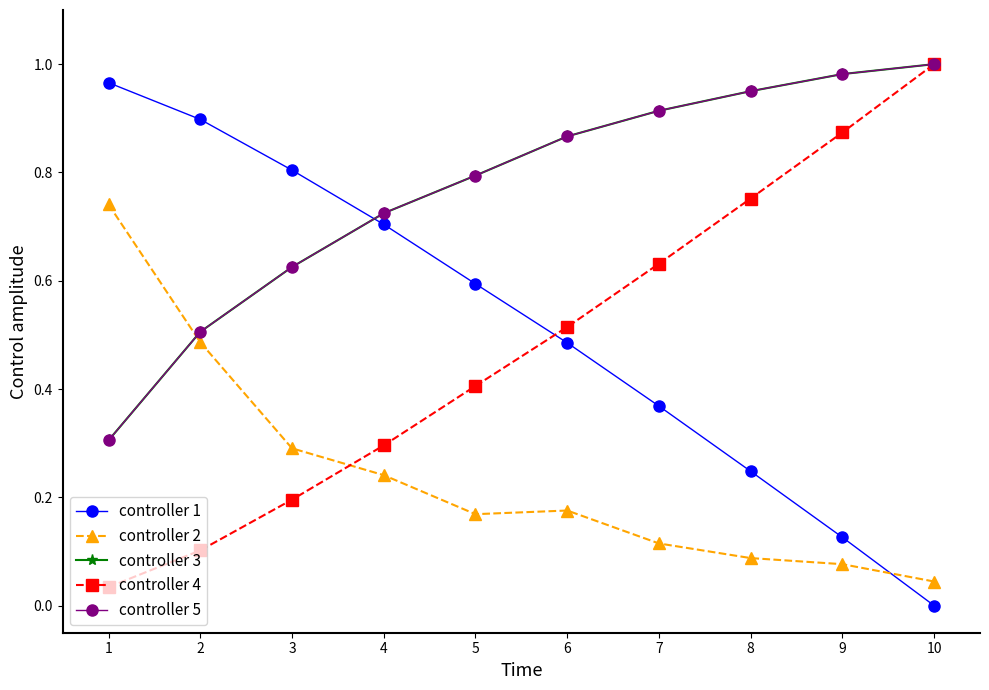

What is the average value of the controller 2 series?

0.2